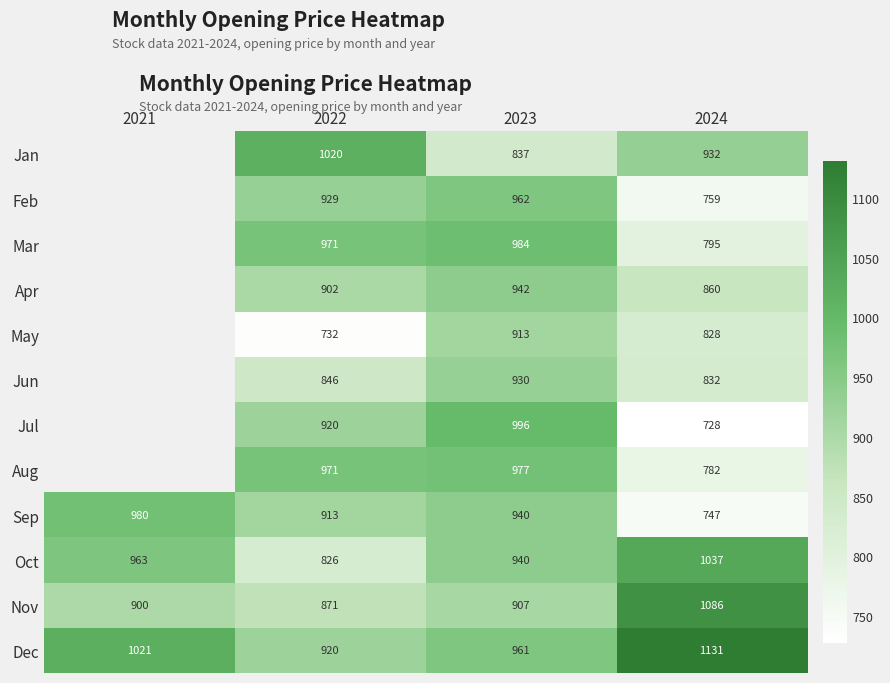

Is the value of Dec at 2021 greater than the value of Sep at 2021?

Yes